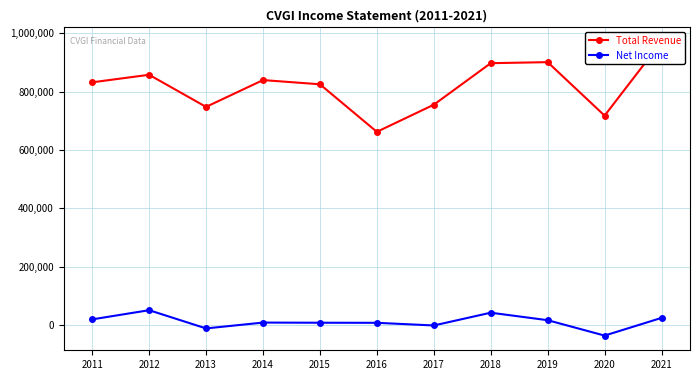

Read the Net Income value at 2020, to the nearest 100.

-37000